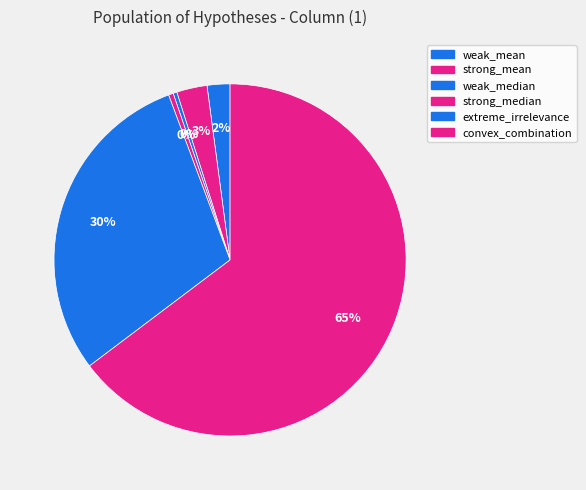

The convex_combination slice represents 75% of the pie. True or false?

False